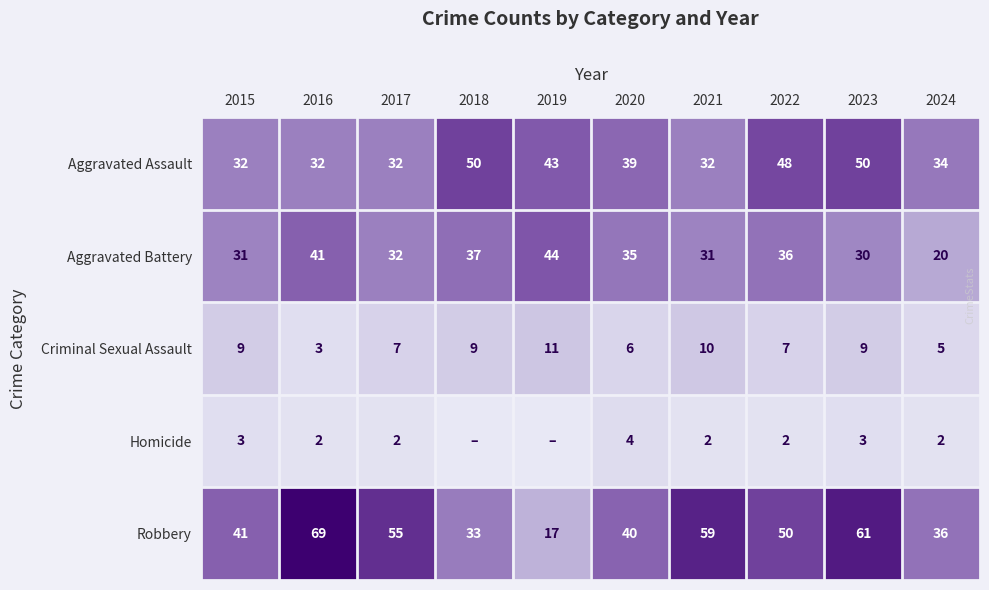

Which series changed the most between 2015 and 2016?

Robbery